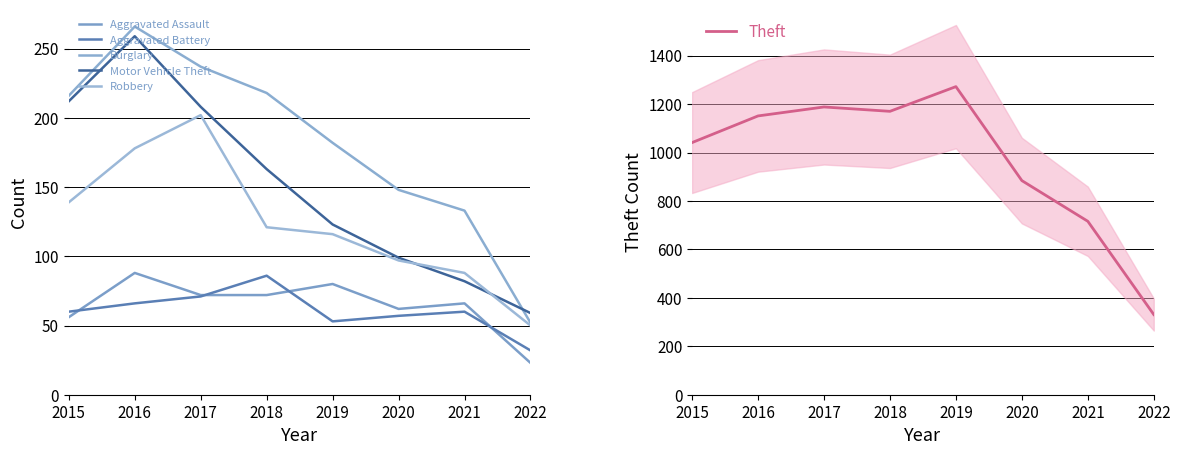

Which series has the largest total across all categories?

Theft